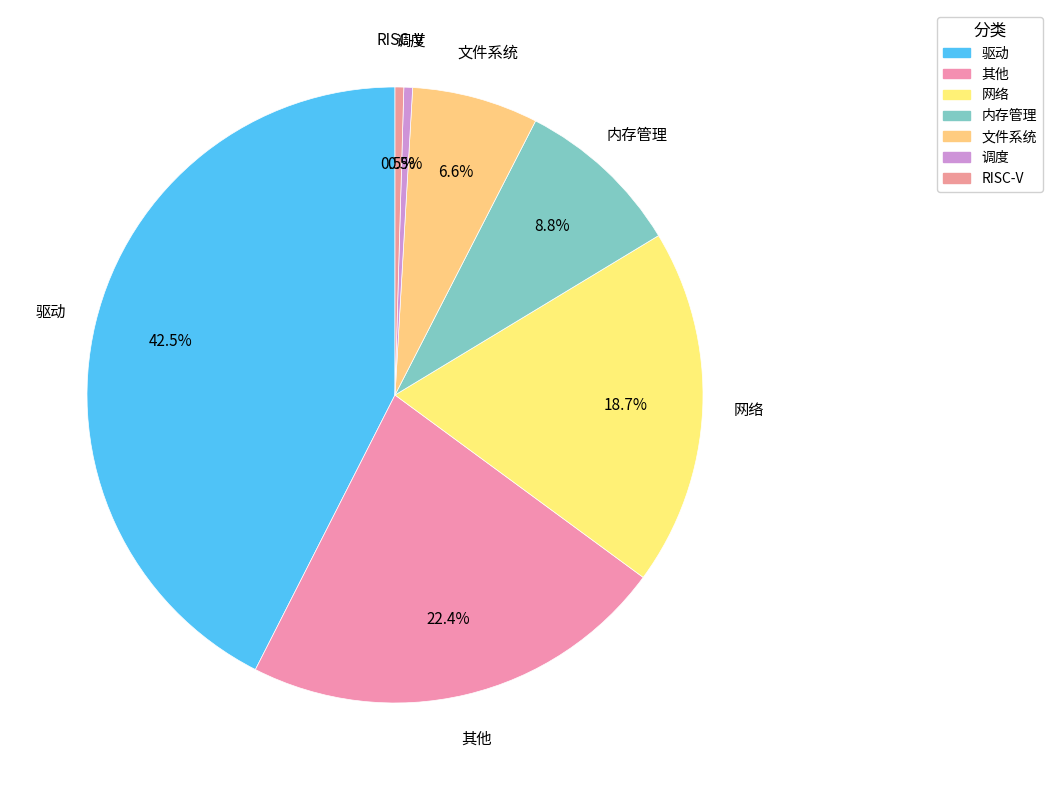

What is the total percentage of 网络 and 内存管理?

27.5%